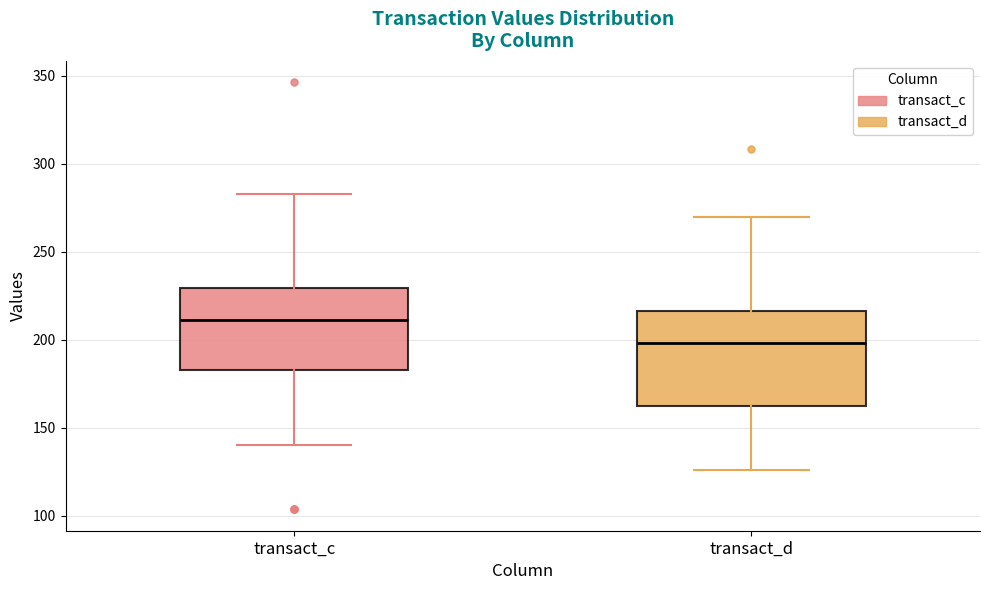

Reading left to right, transcribe this box plot: for each box, give where its median line is, the range the box spans, and where its two whiskers end, as read against the y-axis. The values are not printed on the chart, so give them approximately, as read against the axis.

transact_c: median 210, box 185 to 230, whiskers 140 to 285
transact_d: median 200, box 160 to 215, whiskers 125 to 270